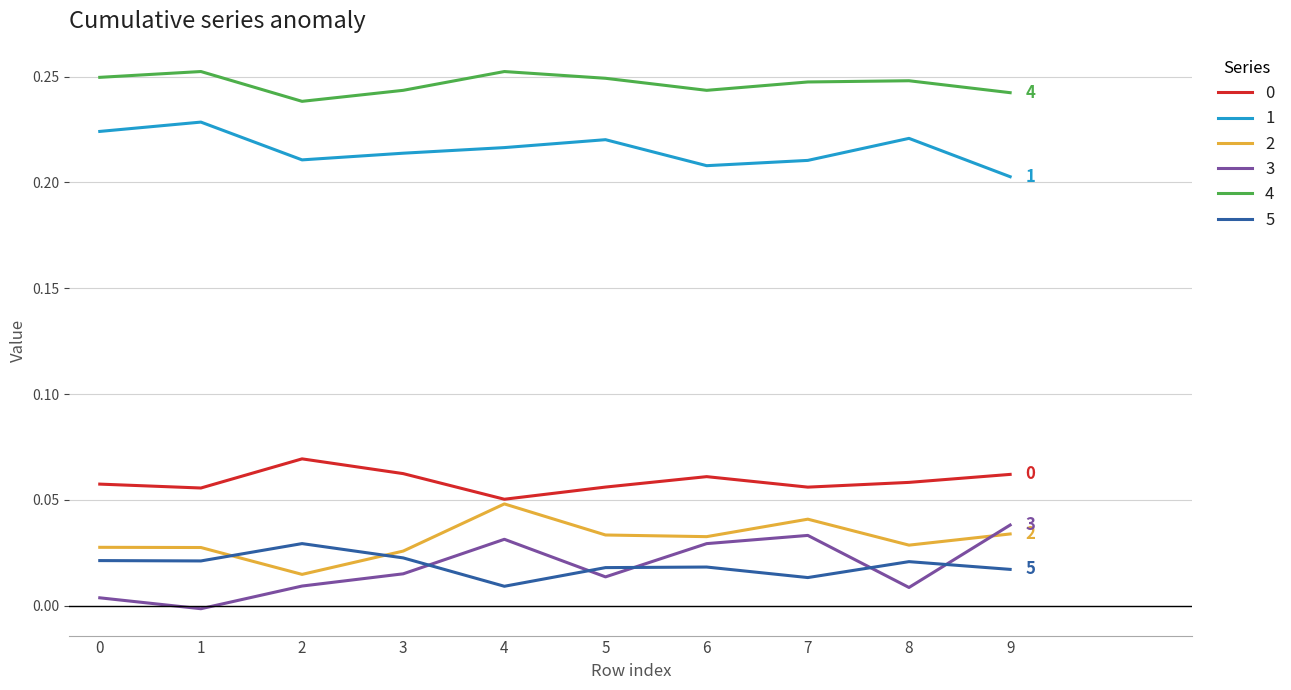

The value of 0 at 8 is 0.0. True or false?

False